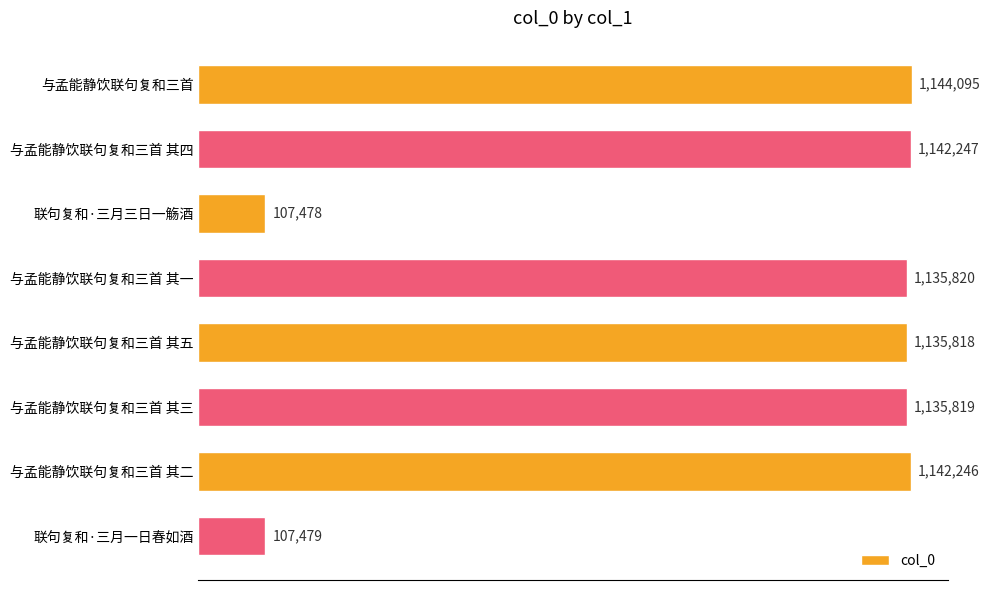

List the labels in order of value, largest first.

与孟能静饮联句复和三首, 与孟能静饮联句复和三首 其四, 与孟能静饮联句复和三首 其二, 与孟能静饮联句复和三首 其一, 与孟能静饮联句复和三首 其三, 与孟能静饮联句复和三首 其五, 联句复和·三月一日春如酒, 联句复和·三月三日一觞酒